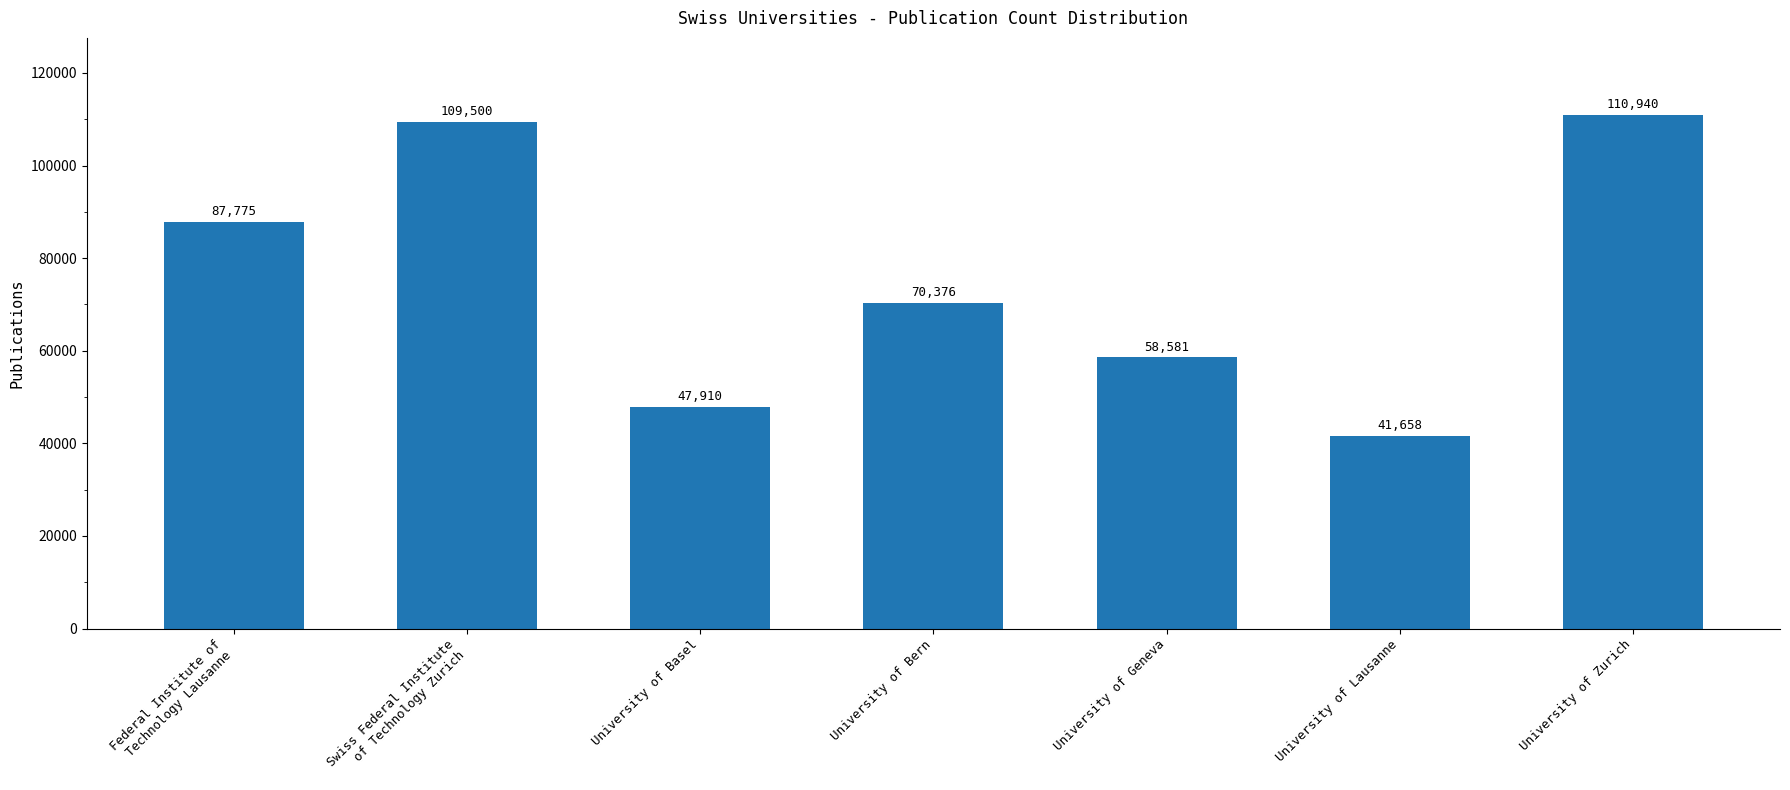

Reading right to left, extract all data points from this chart.

University of Zurich=110940	University of Lausanne=41658	University of Geneva=58581	University of Bern=70376	University of Basel=47910	Swiss Federal Institute
of Technology Zurich=109500	Federal Institute of
Technology Lausanne=87775